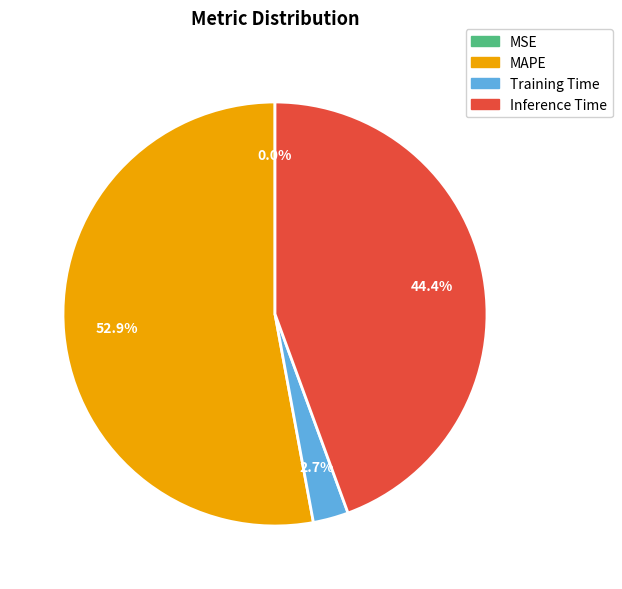

What percentage is NOT represented by Inference Time?

55.6%